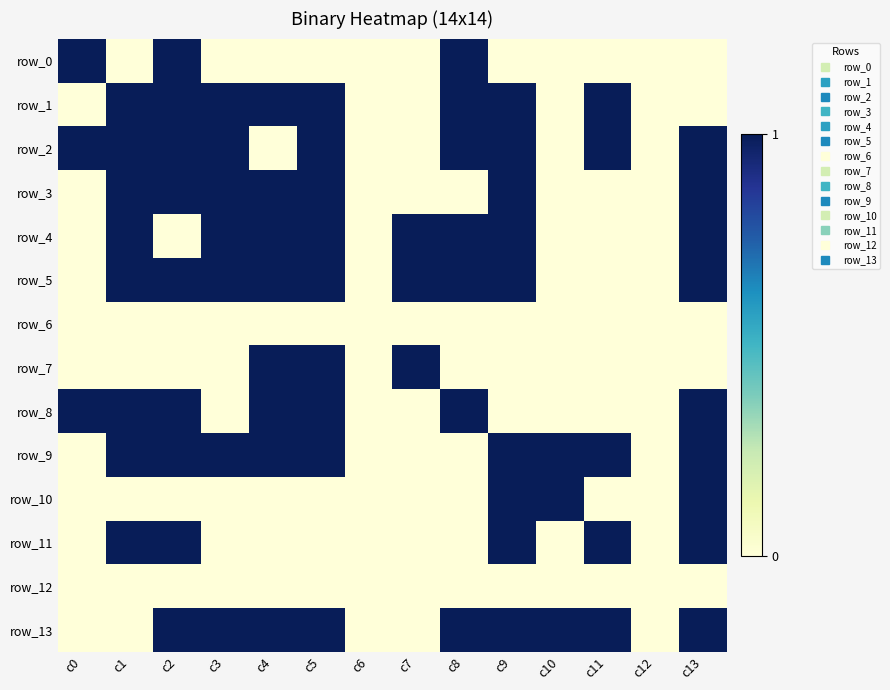

What is the maximum value for row_4?

1